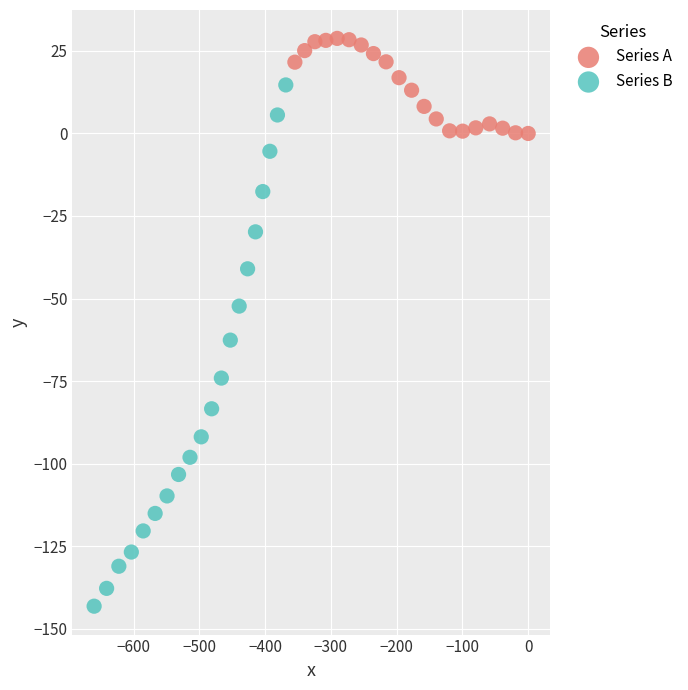

What are all the series names shown in the legend?

Series A, Series B